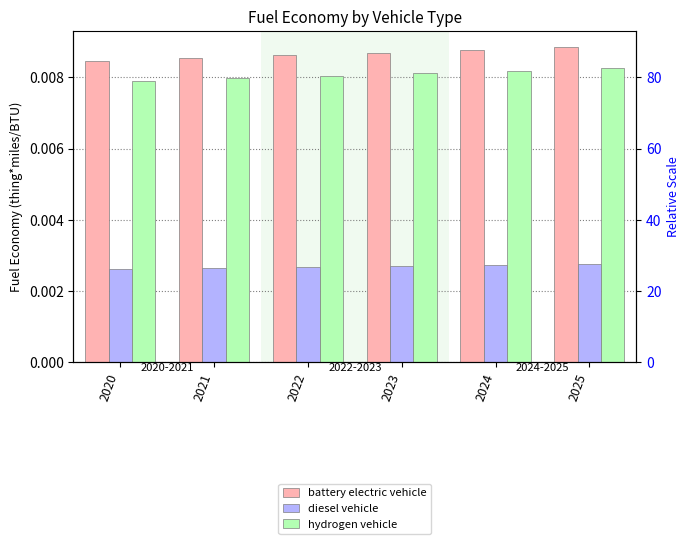

How many groups of bars are there?

6